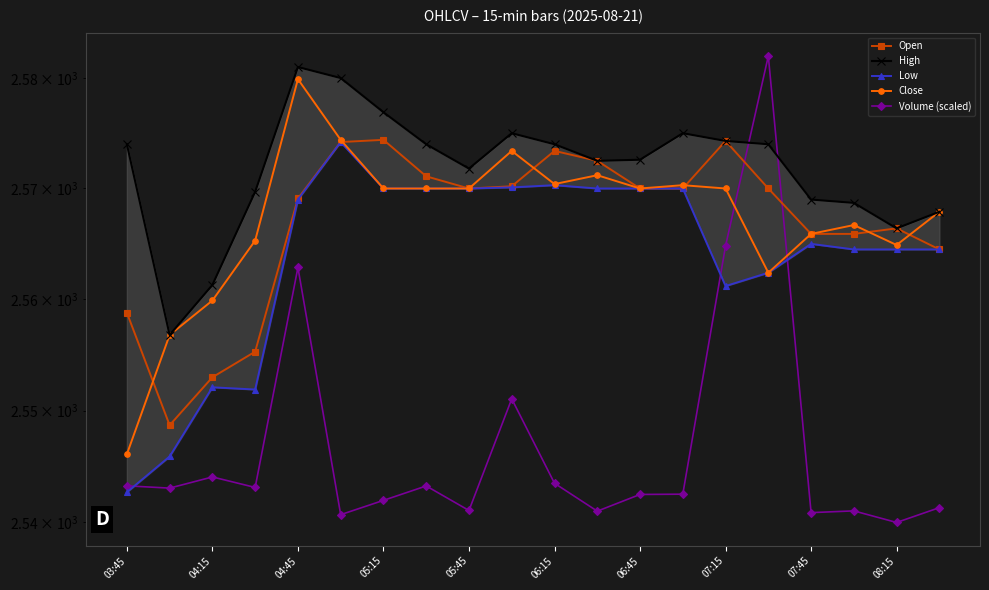

What are all the series names shown in the legend?

Open, High, Low, Close, Volume (scaled)